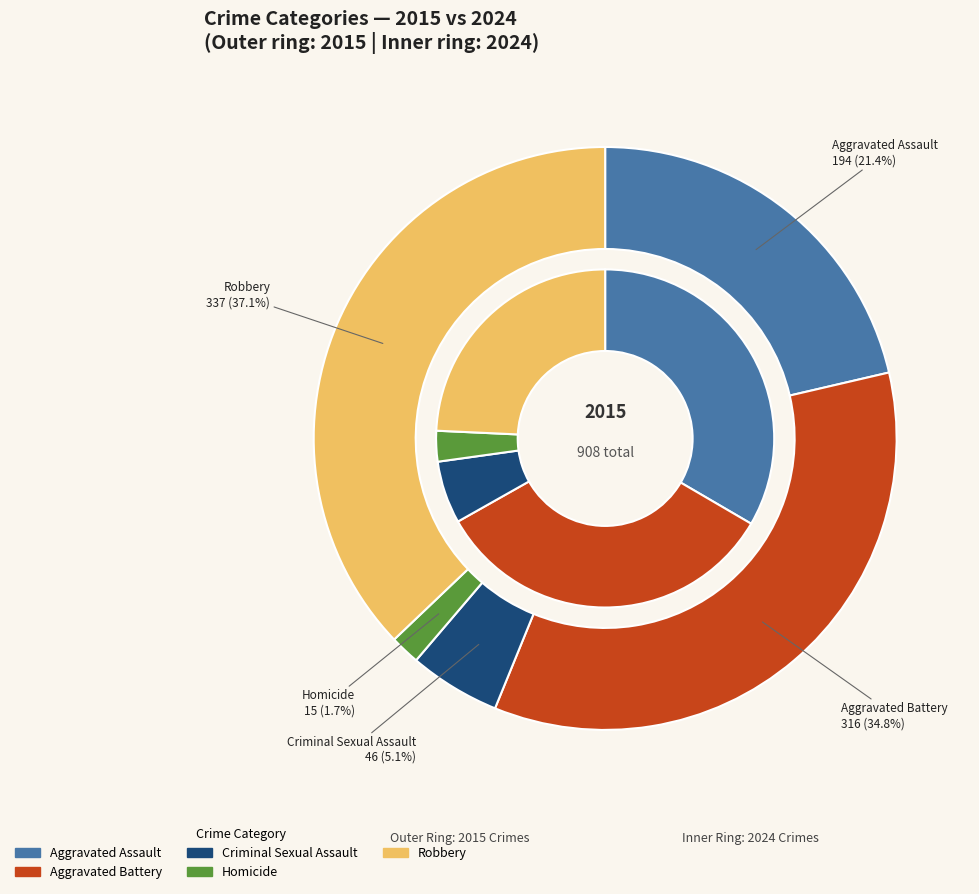

What percentage is NOT represented by Robbery?

62.9%